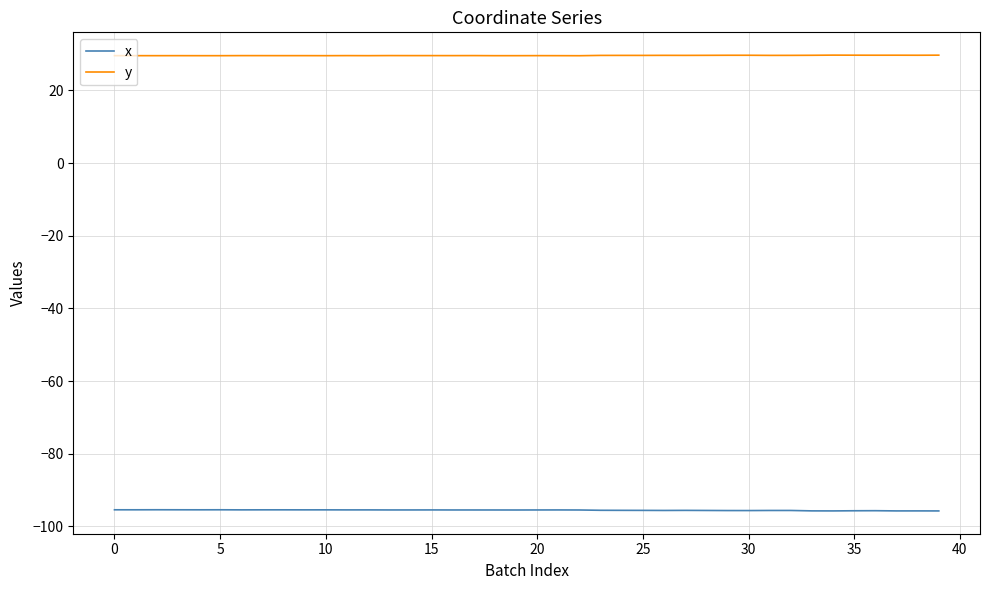

List the series in order of their overall mean, highest first.

y, x